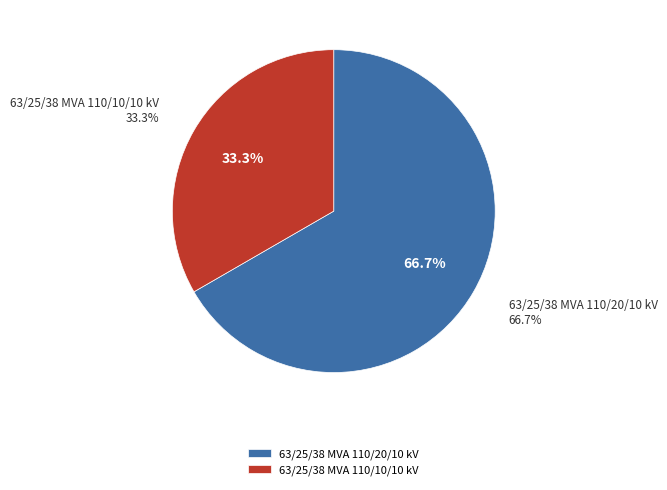

Does 63/25/38 MVA 110/20/10 kV account for over 50% of the chart?

Yes